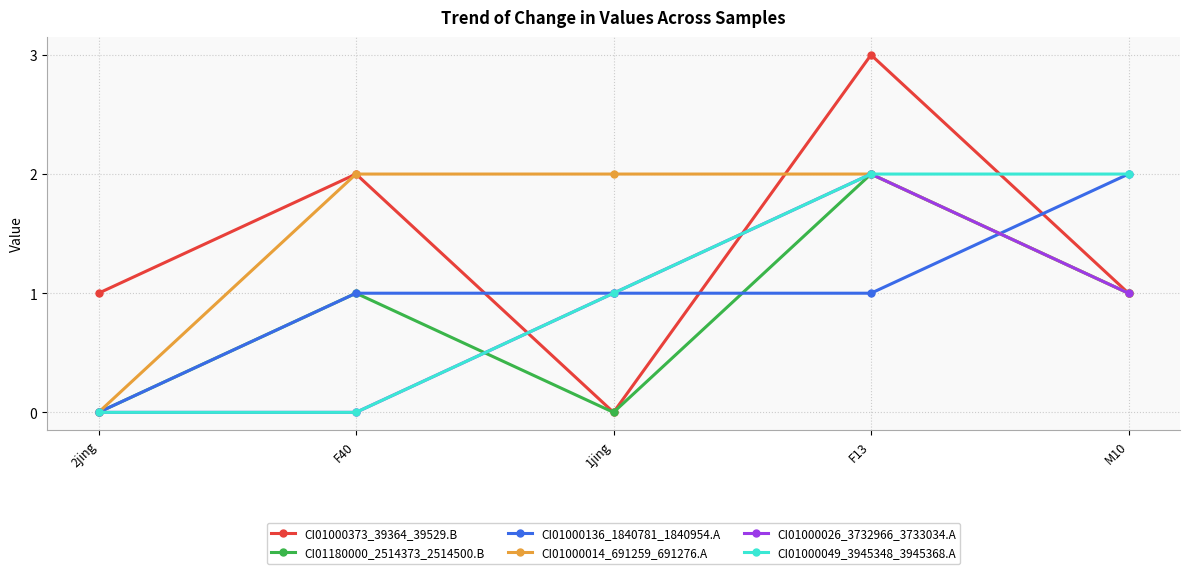

Reading left to right, extract all data points from this chart.

CI01000373_39364_39529.B: 2jing=1	F40=2	1jing=0	F13=3	M10=1
CI01180000_2514373_2514500.B: 2jing=0	F40=1	1jing=0	F13=2	M10=1
CI01000136_1840781_1840954.A: 2jing=0	F40=1	1jing=1	F13=1	M10=2
CI01000014_691259_691276.A: 2jing=0	F40=2	1jing=2	F13=2	M10=1
CI01000026_3732966_3733034.A: 2jing=0	F40=0	1jing=1	F13=2	M10=1
CI01000049_3945348_3945368.A: 2jing=0	F40=0	1jing=1	F13=2	M10=2